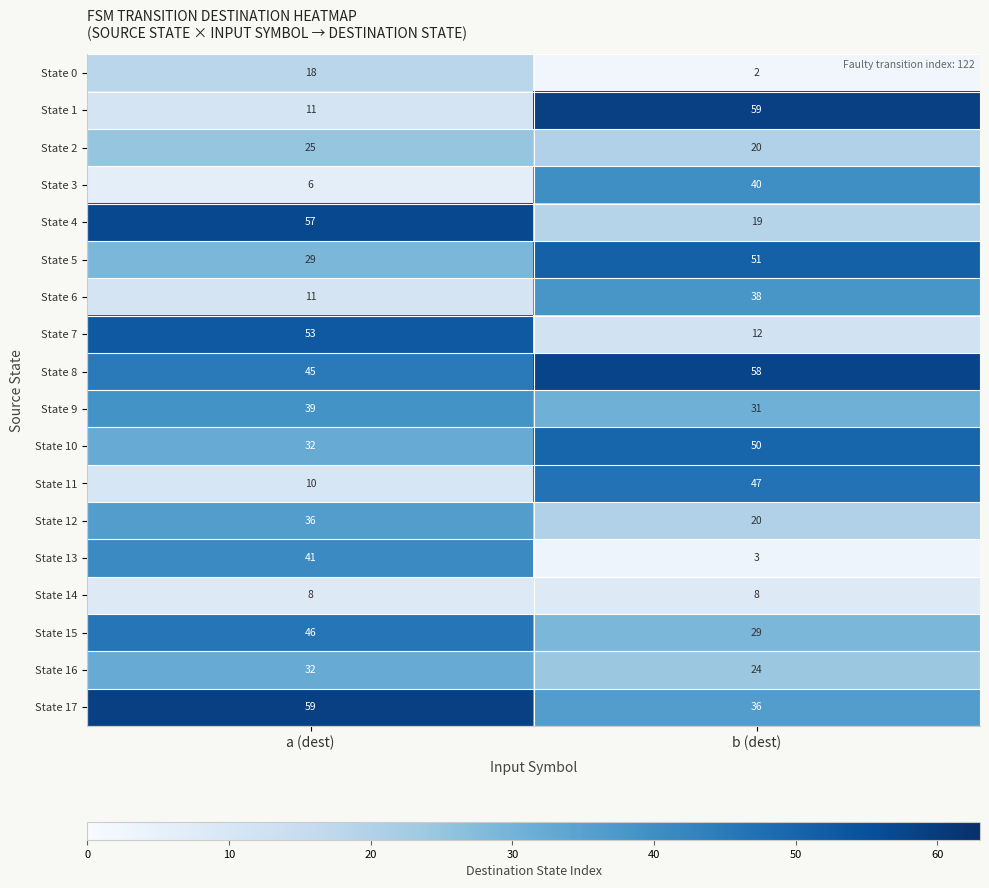

Where is State 8 nearest to the value 51?

a (dest)